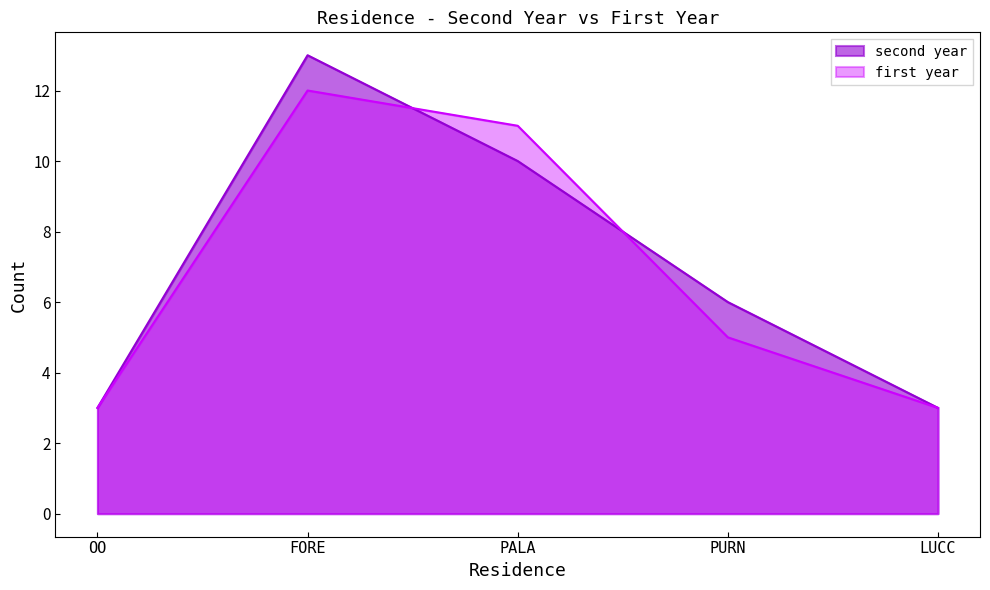

Reading left to right, transcribe all the data shown in this chart.

second year: OO=3	FORE=13	PALA=10	PURN=6	LUCC=3
first year: OO=3	FORE=12	PALA=11	PURN=5	LUCC=3